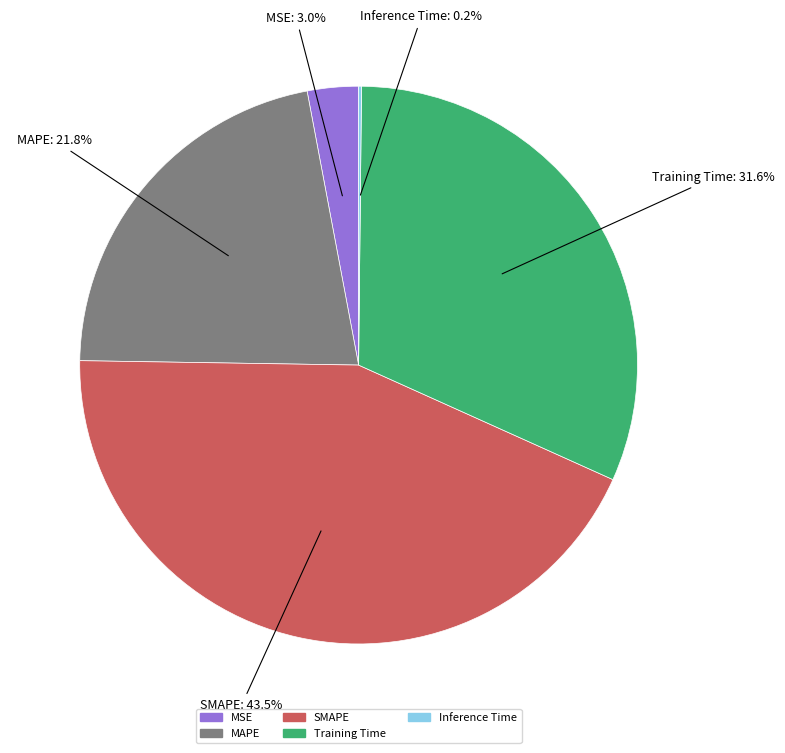

What percentage is the MAPE slice, to the nearest percent?

22%